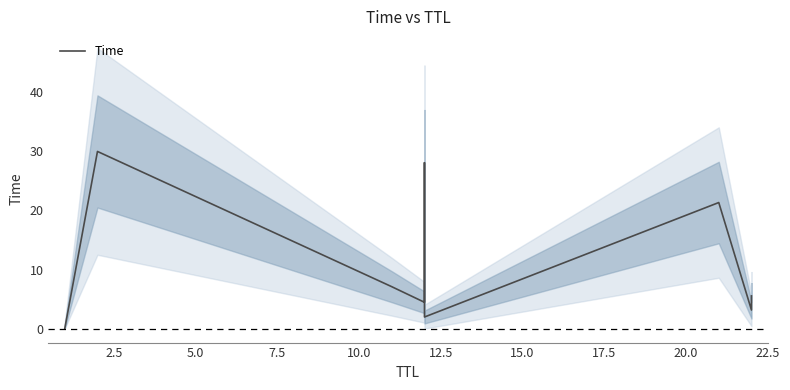

What is the difference between the maximum and minimum values?

30.0